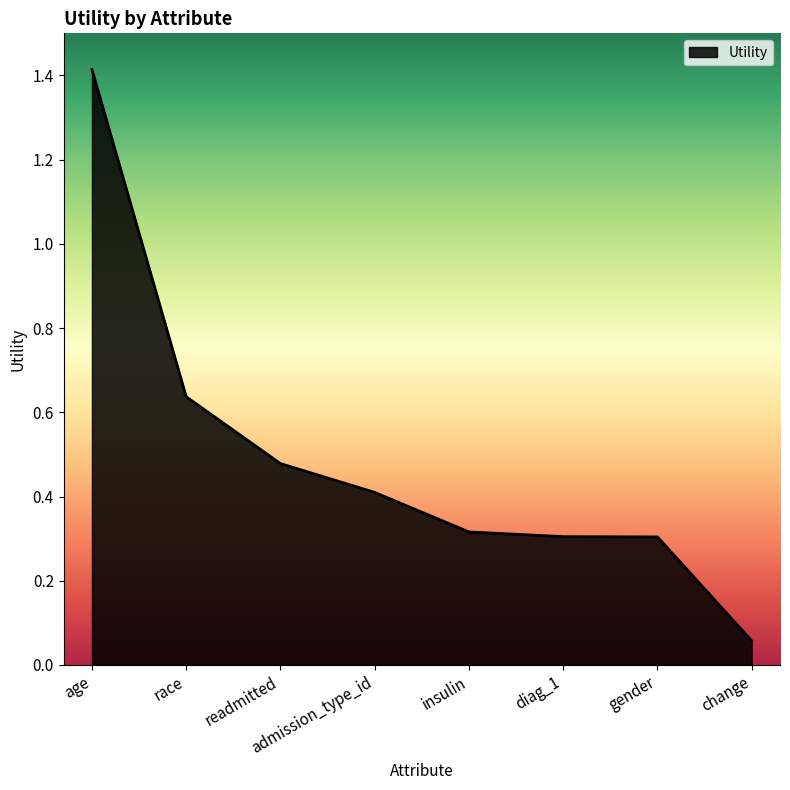

At which category does the chart reach its peak across all series?

age